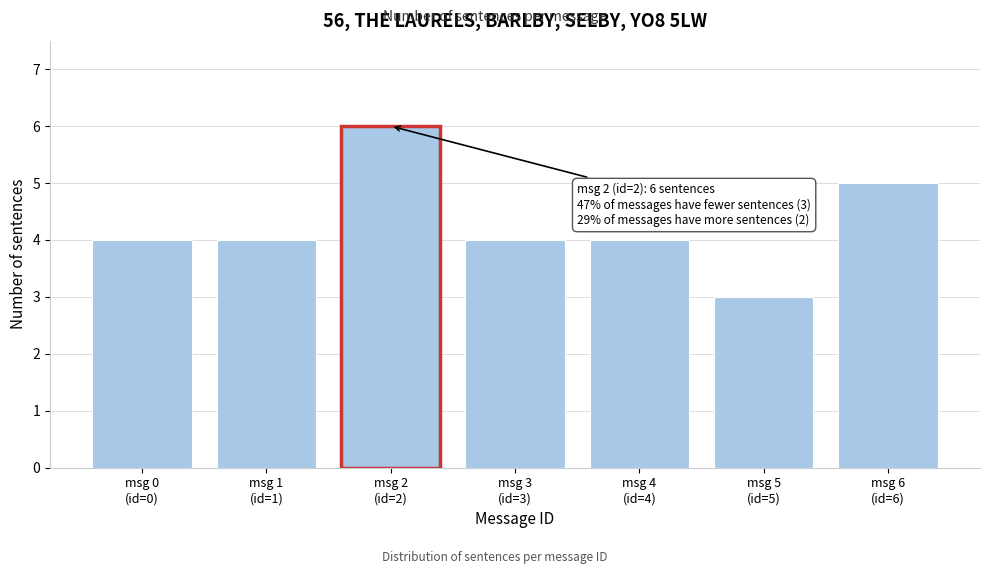

Reading left to right, list all the values displayed in this chart.

4	4	6	4	4	3	5